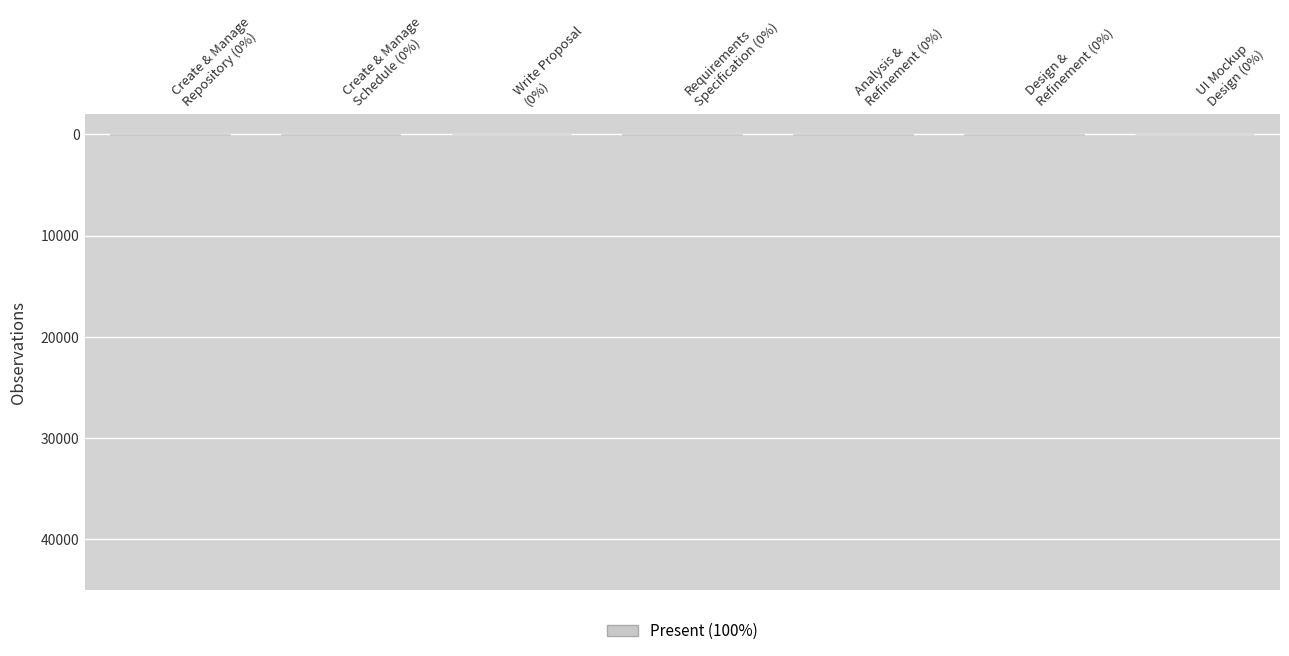

At which label does the data first exceed 52?

Create & Manage
Repository (0%)